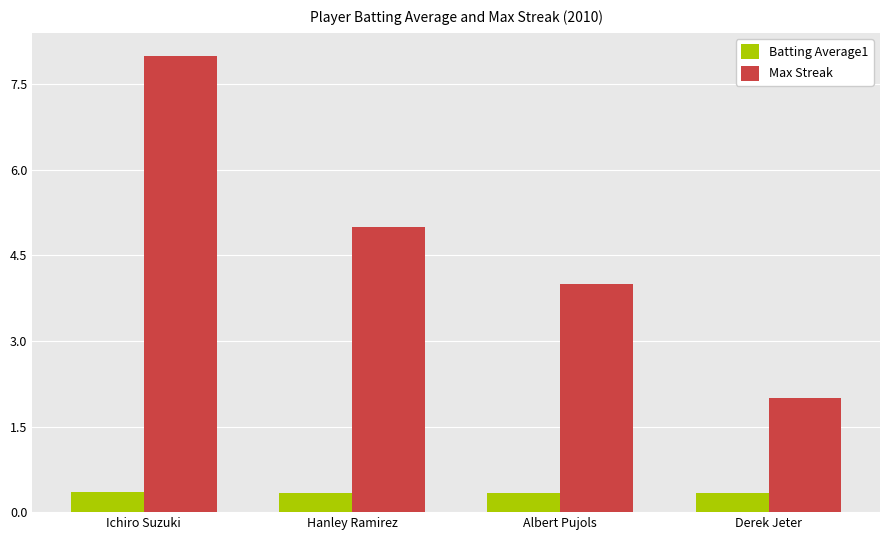

What is the spread (max minus min) of values at Ichiro Suzuki?

7.6